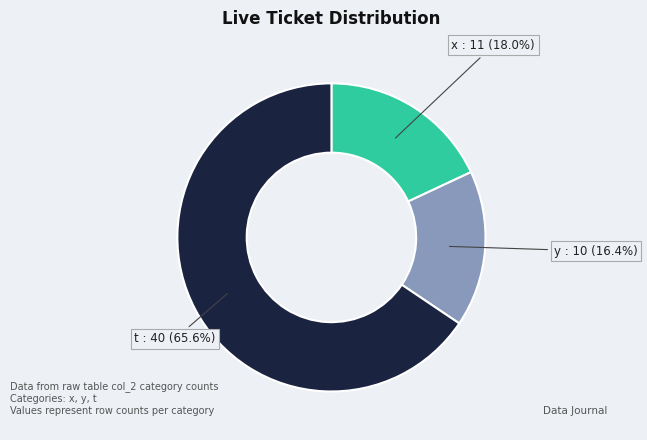

What percentage is the x slice, to the nearest percent?

18%